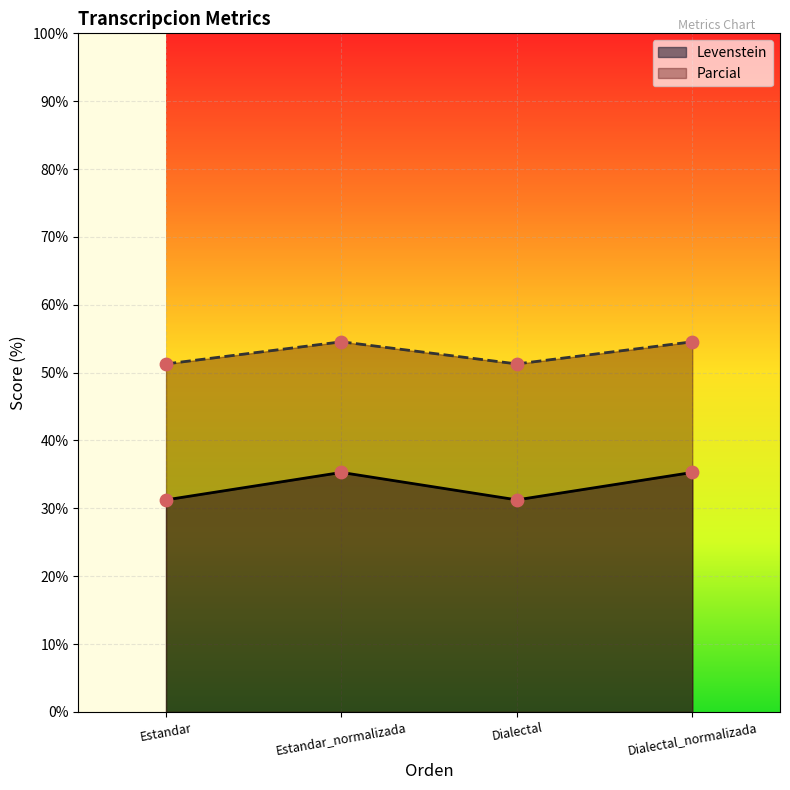

Which series has the largest Y range (max minus min)?

Levenstein